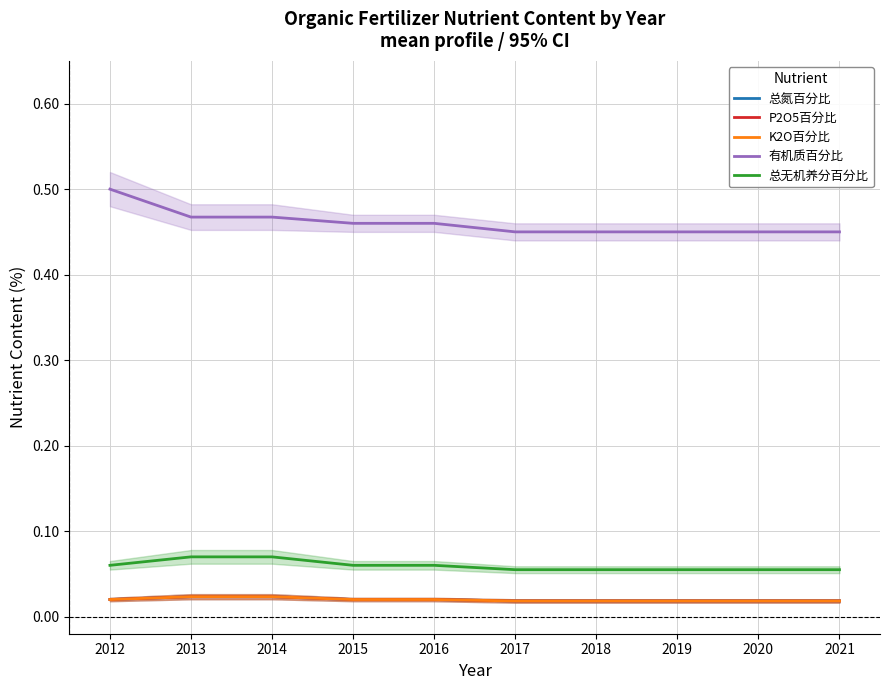

At which category is the sum across all series the highest?

2012